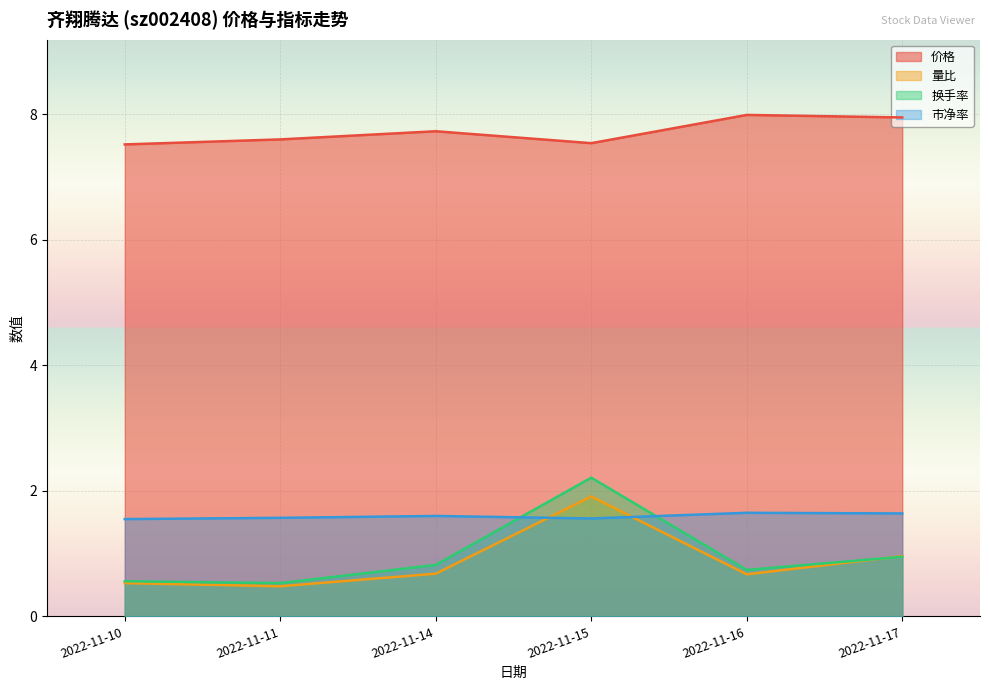

Is it true that 市净率 equals 2.7 at 2022-11-16?

False